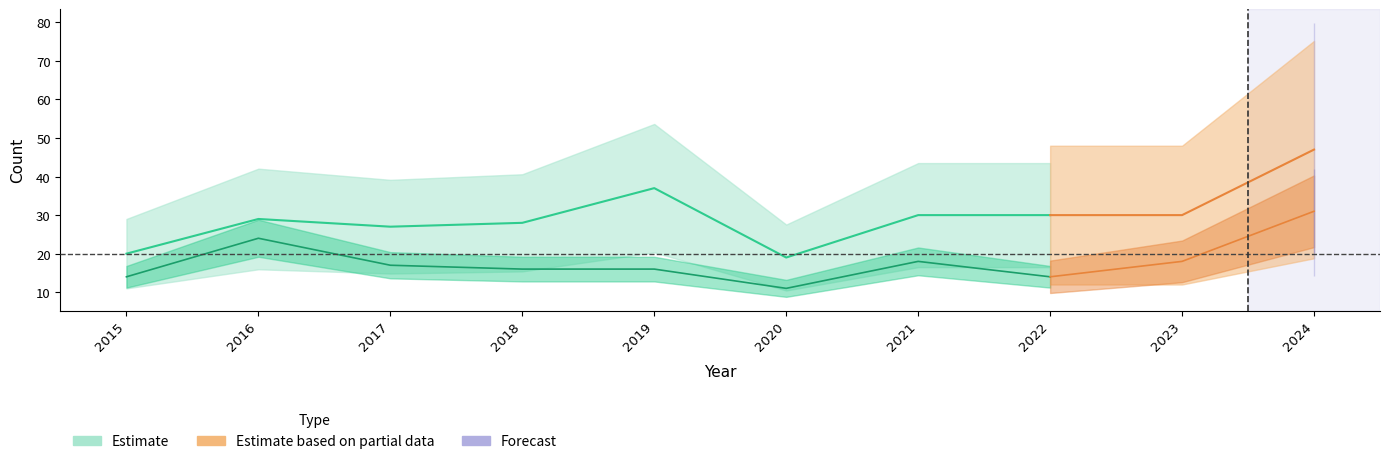

Is it true that Robbery equals 9 at 2015?

False